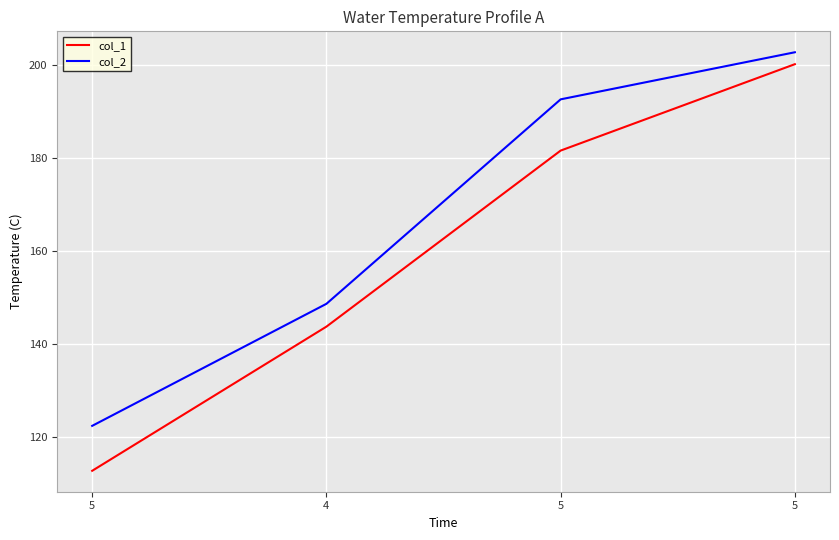

How many values in the col_1 series exceed 181?

2